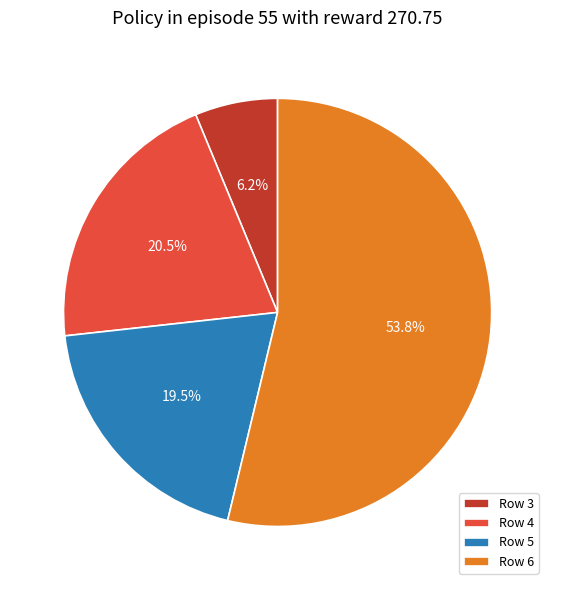

Do Row 6 and Row 4 together represent more than half of the pie?

Yes